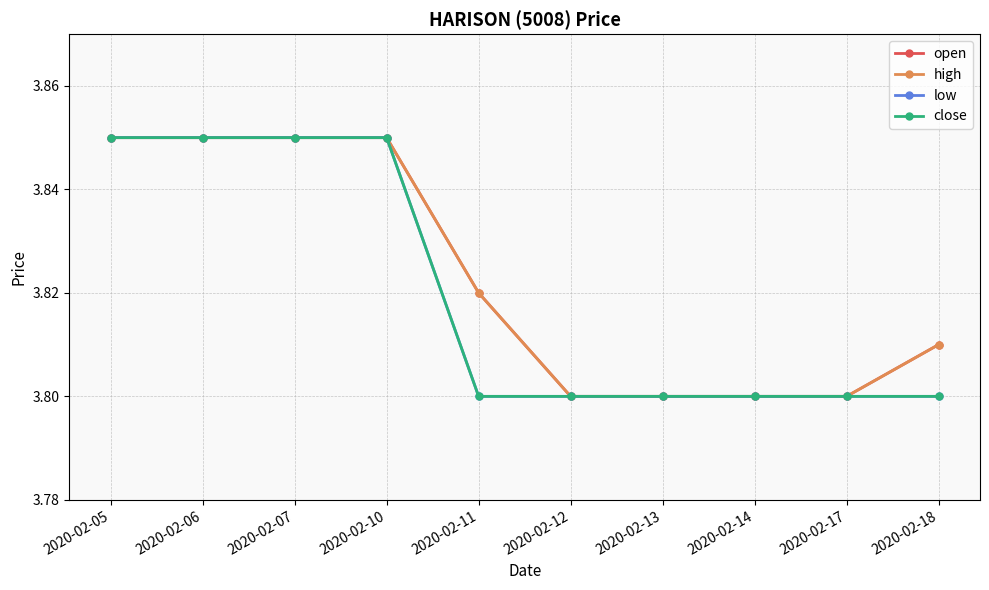

Is this an area chart (filled region under the line)?

No